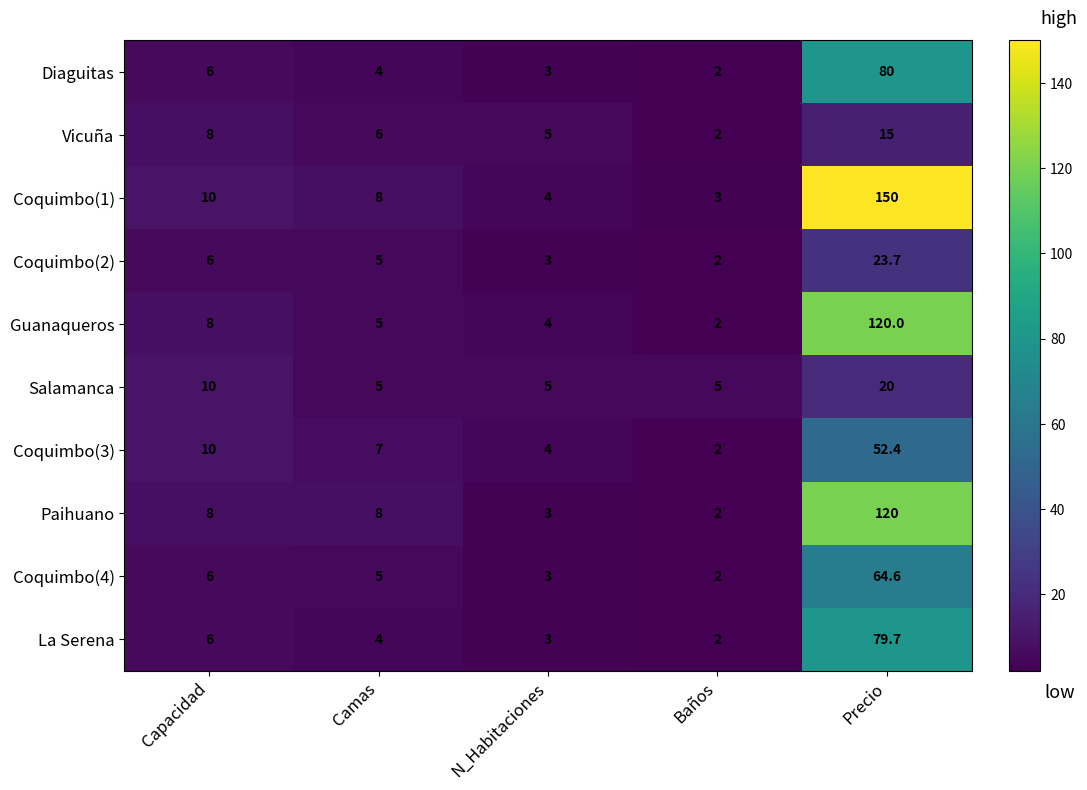

The value of Salamanca at Baños is 7.3. True or false?

False